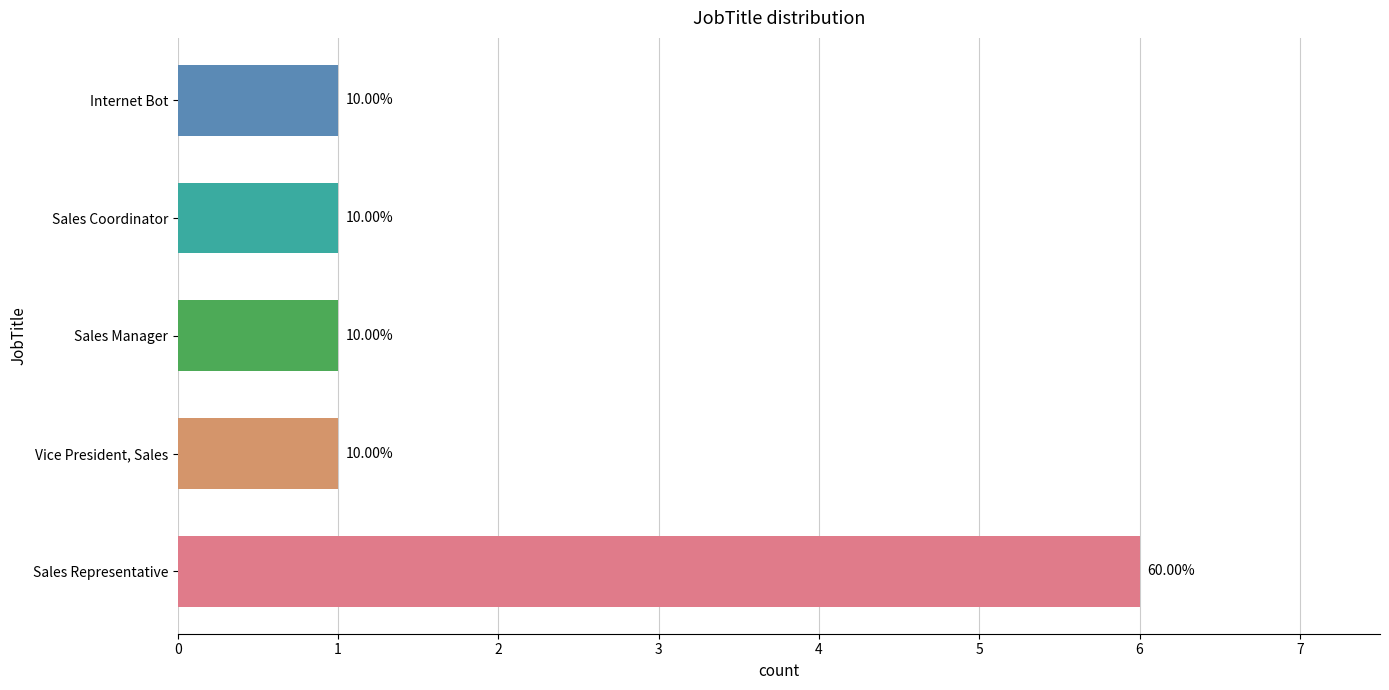

Are the bars horizontal?

Yes